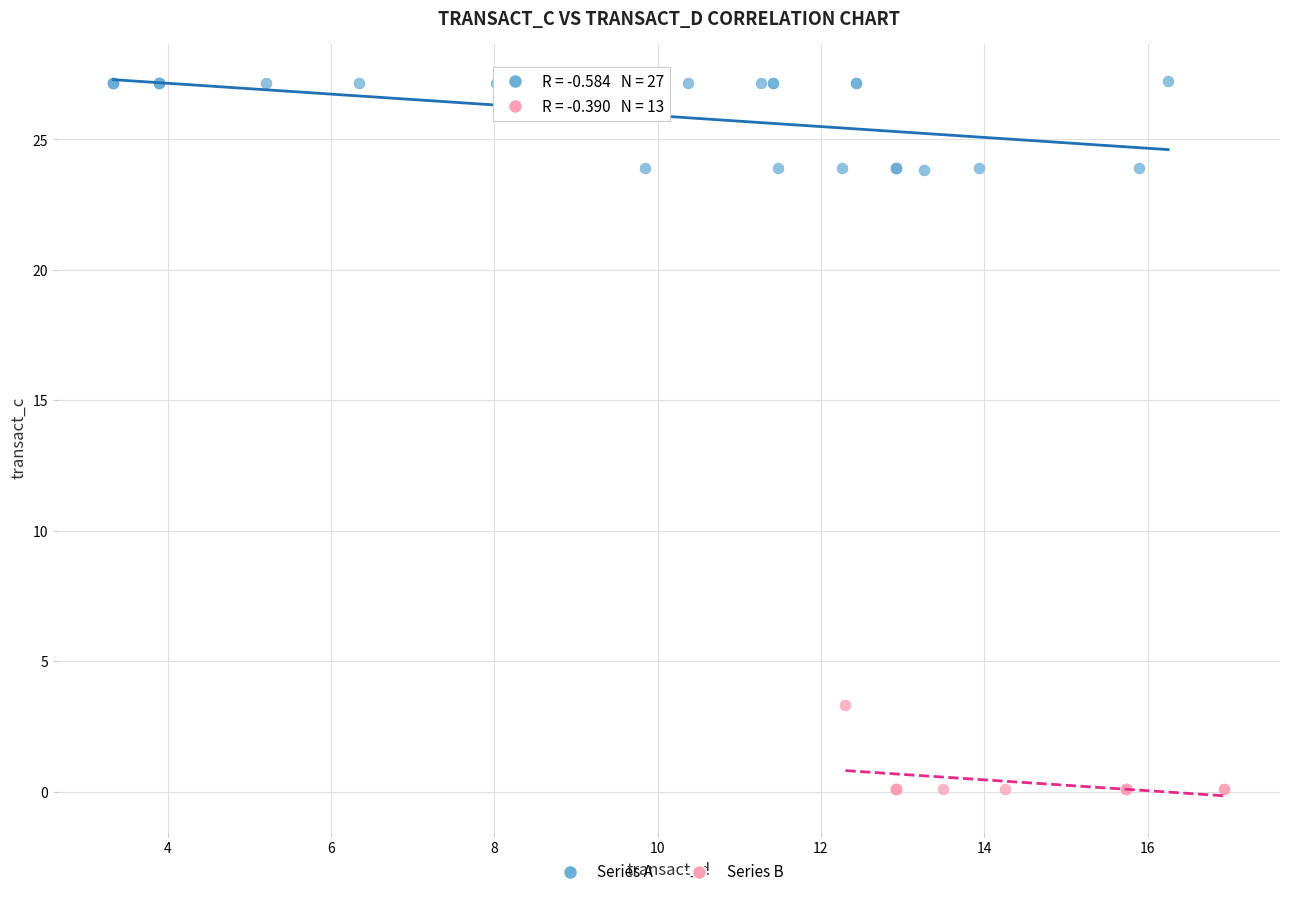

Which series contains the lowest Y value?

Series B